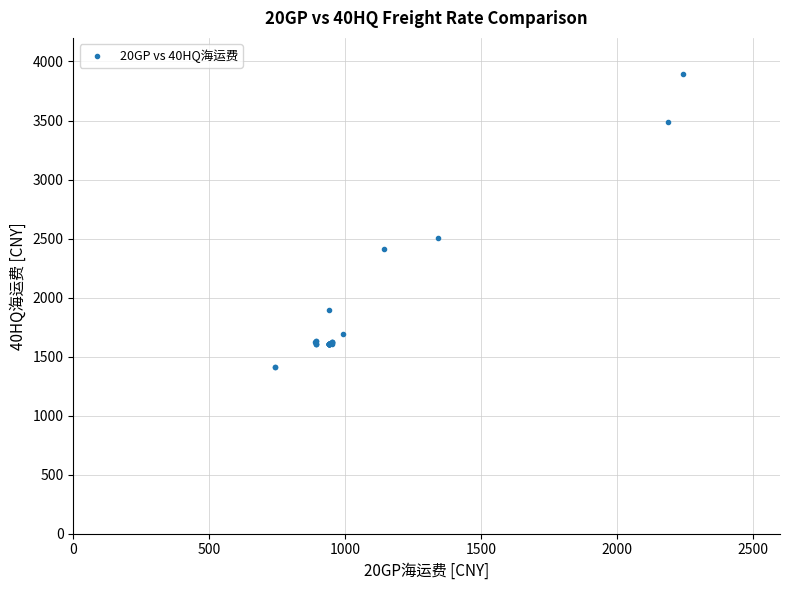

What Y value in the scatter plot is closest to 2653?

2508